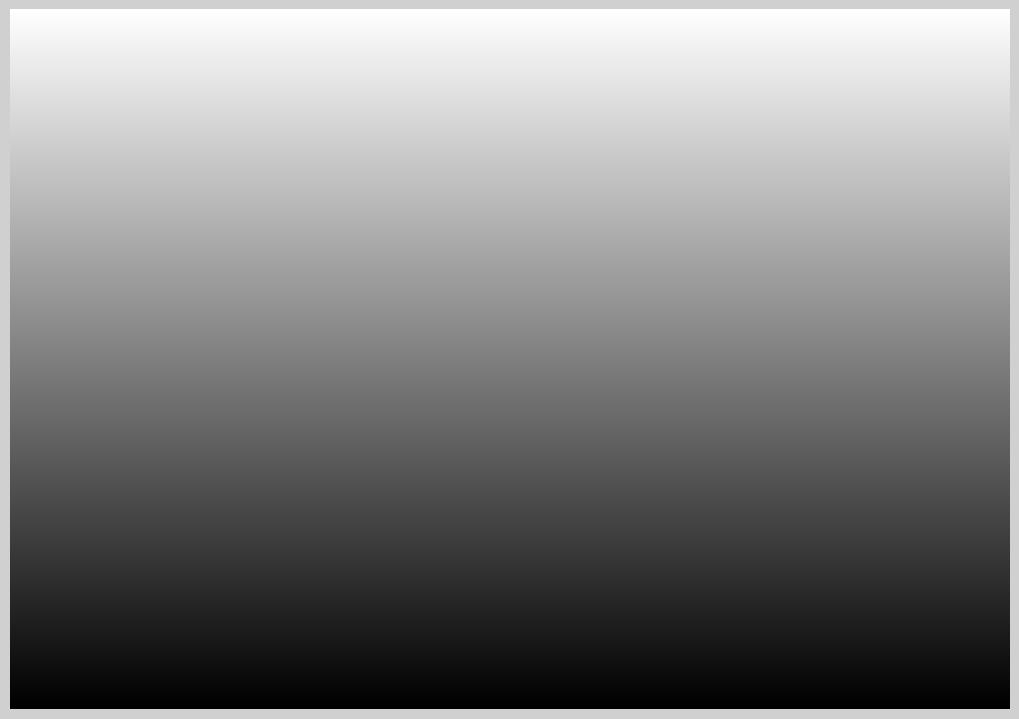

Is it true that Extension.value[x].id is 1% of the pie?

False